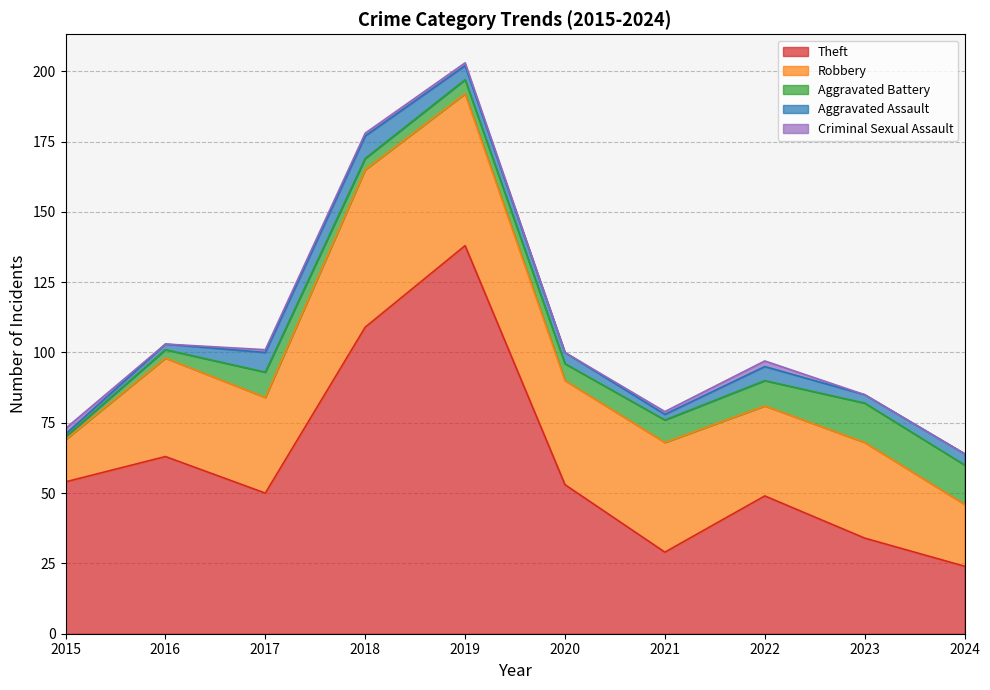

Where is the first local maximum for Theft?

2016